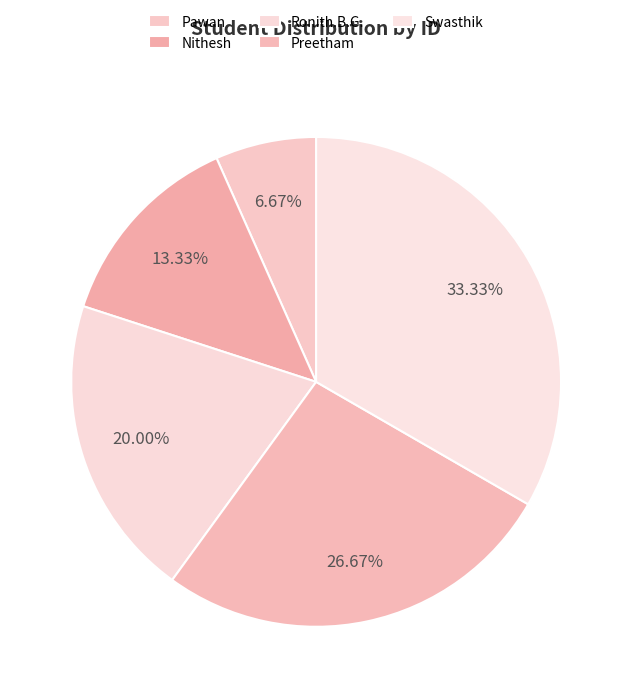

How many segments does this pie chart have?

5